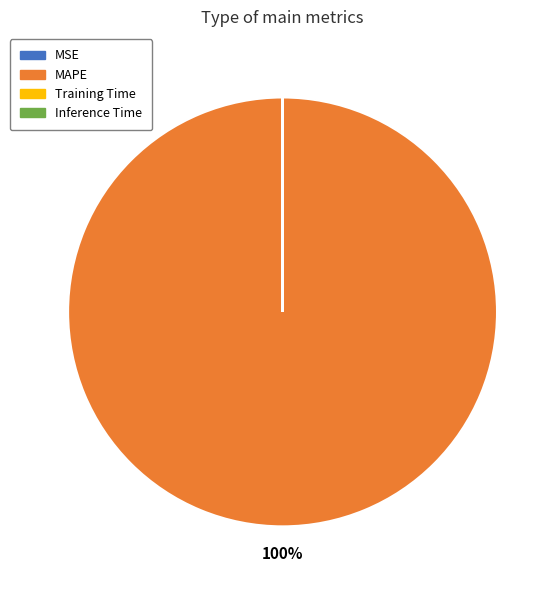

Which category has the biggest portion of the pie?

MAPE